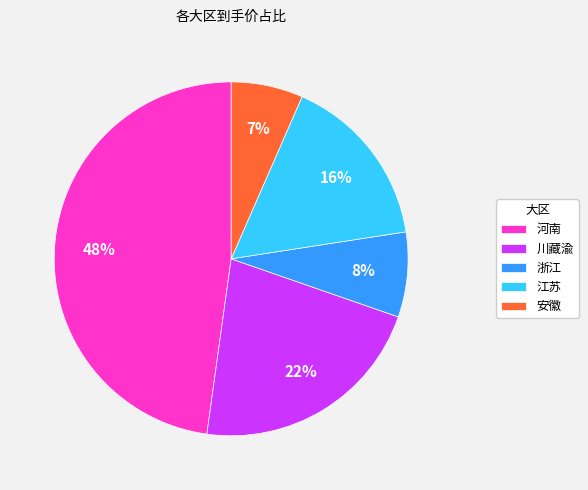

Which category has the biggest portion of the pie?

河南